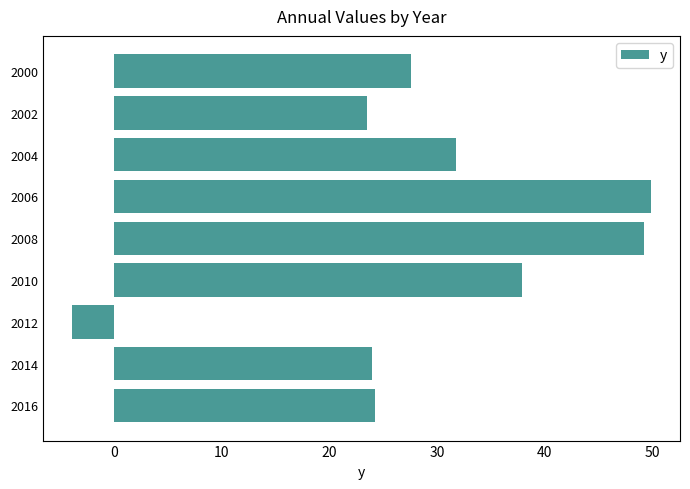

Reading top to bottom, extract all data points from this chart.

27.6	23.5	31.8	49.9	49.2	37.9	-4.0	23.9	24.3